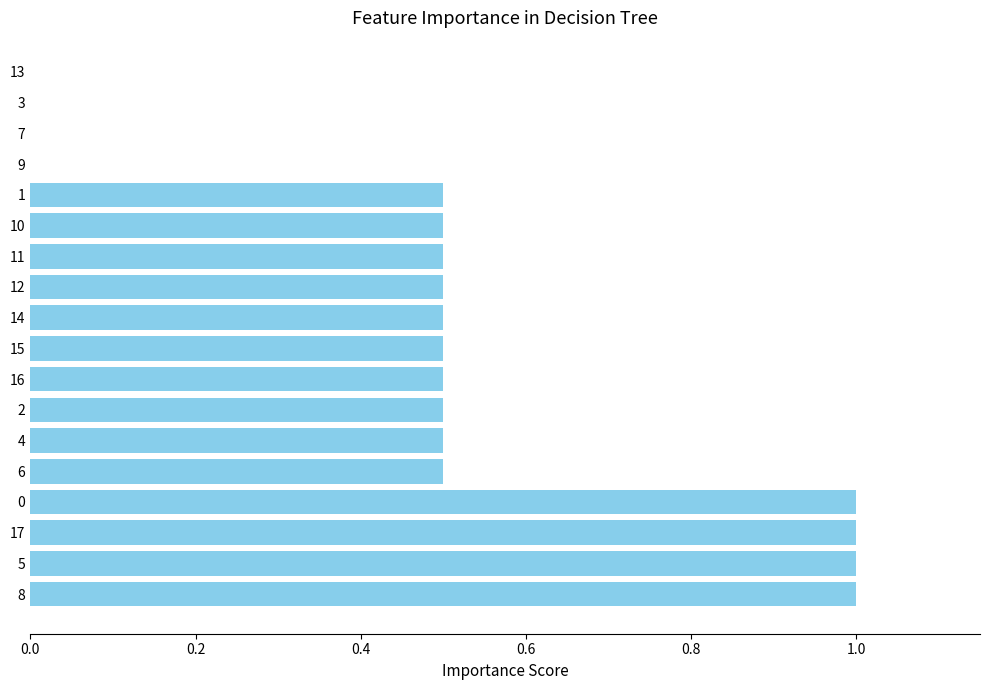

How many categories are shown in the chart?

18